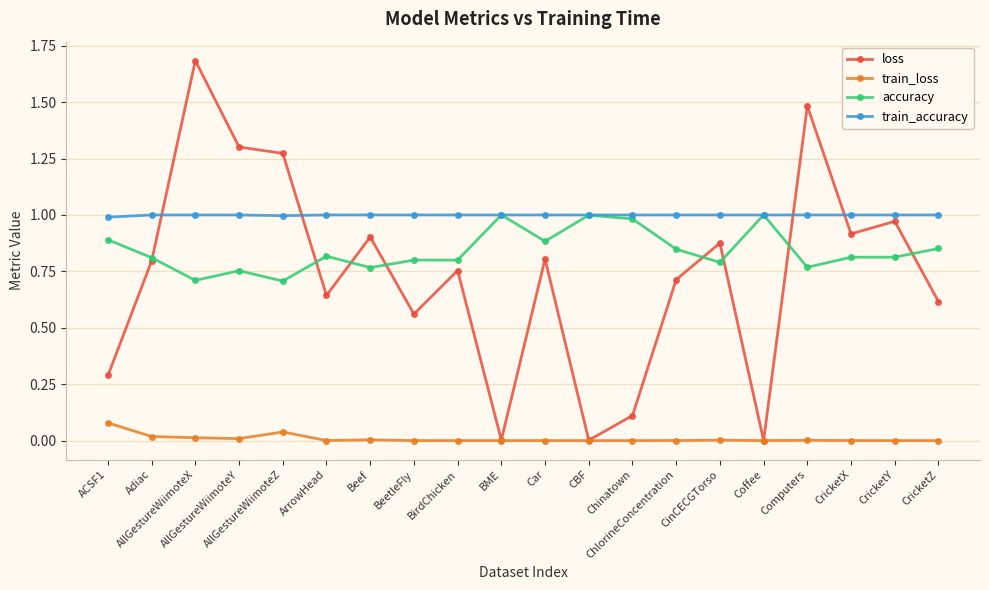

Which series has the largest total across all categories?

train_accuracy